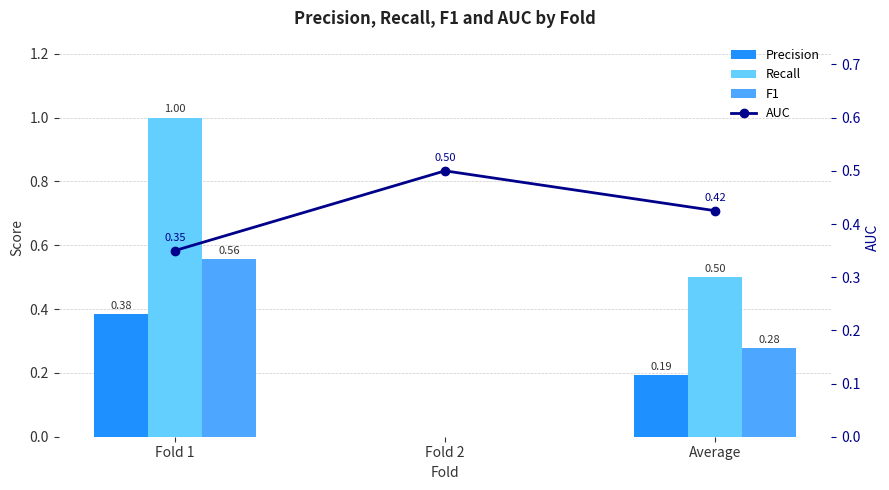

Are the bars horizontal?

No